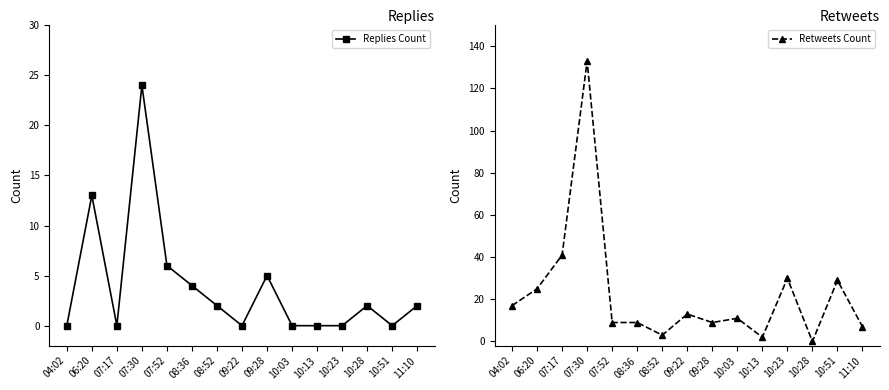

True or false: Replies Count has a value of 0 at 10:03.

True